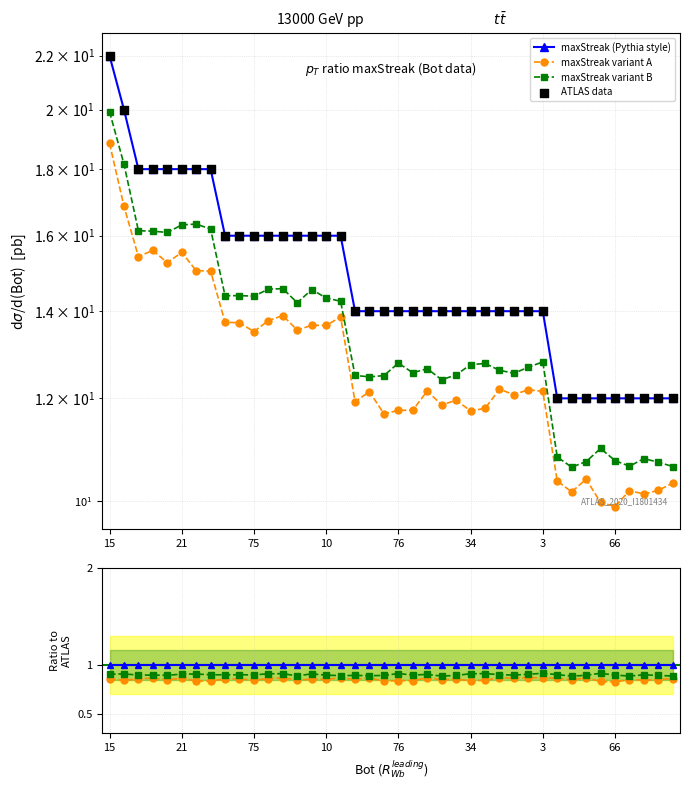

Between 85 and 15, which is larger?

15